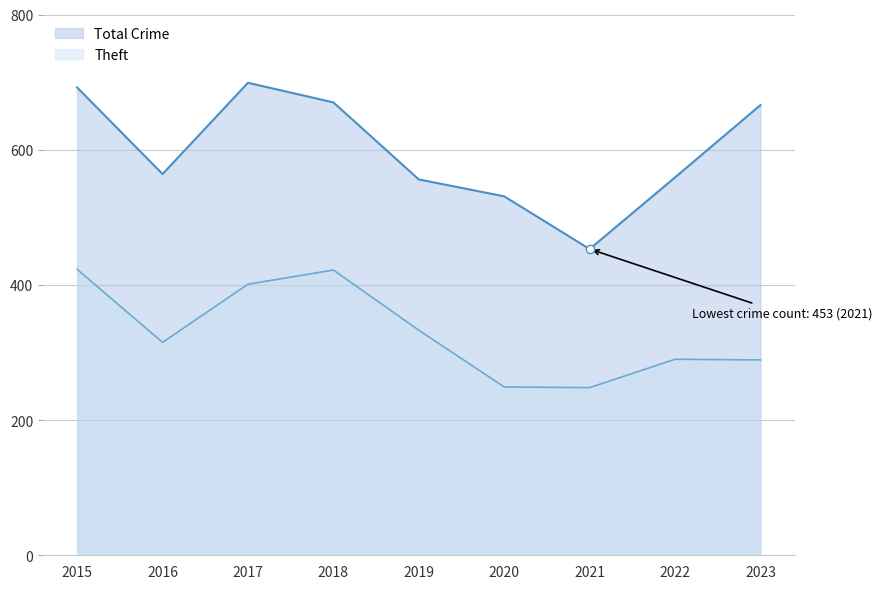

How many series are shown in this chart?

2